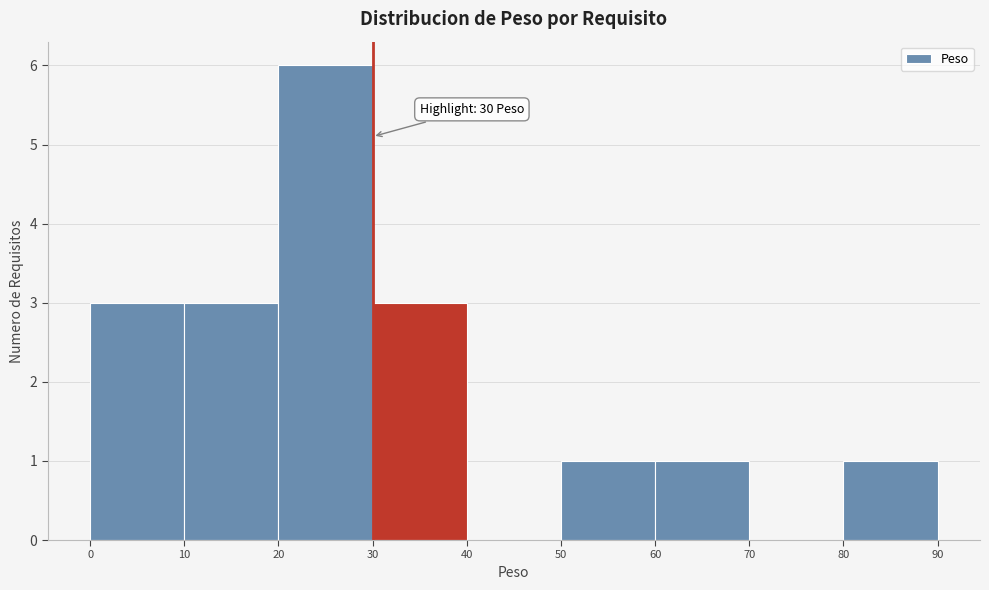

Over which range of the x-axis is the bar tallest?

20 to 30